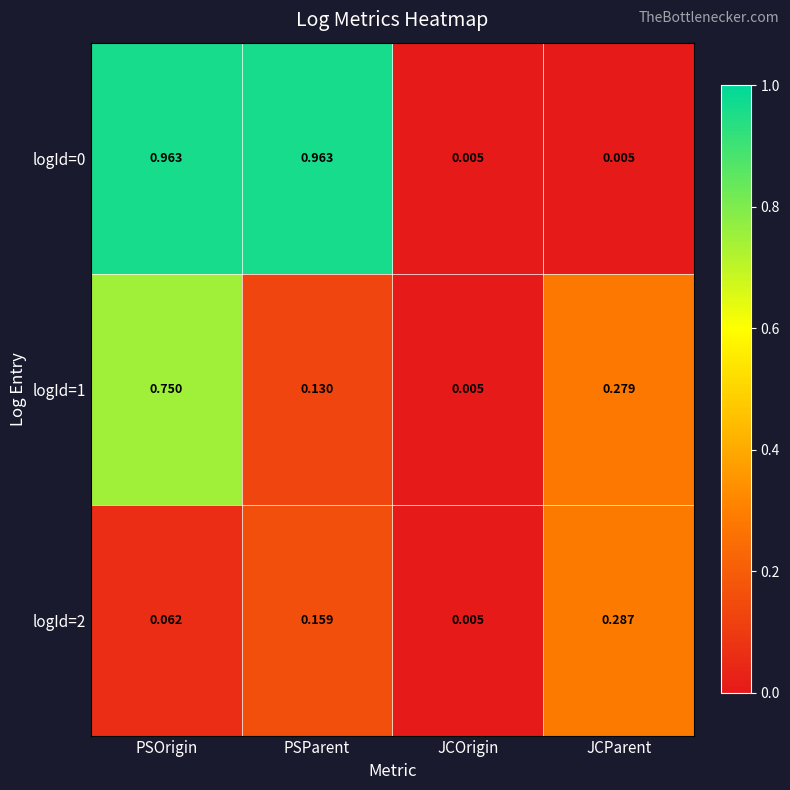

Is the value of logId=0 at PSOrigin greater than the value of logId=2 at PSParent?

Yes